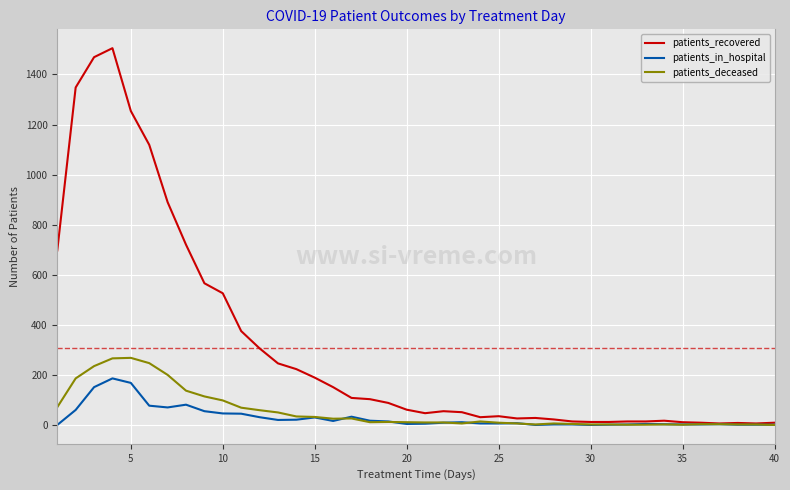

List the series in order of their peak value, lowest first.

patients_in_hospital, patients_deceased, patients_recovered